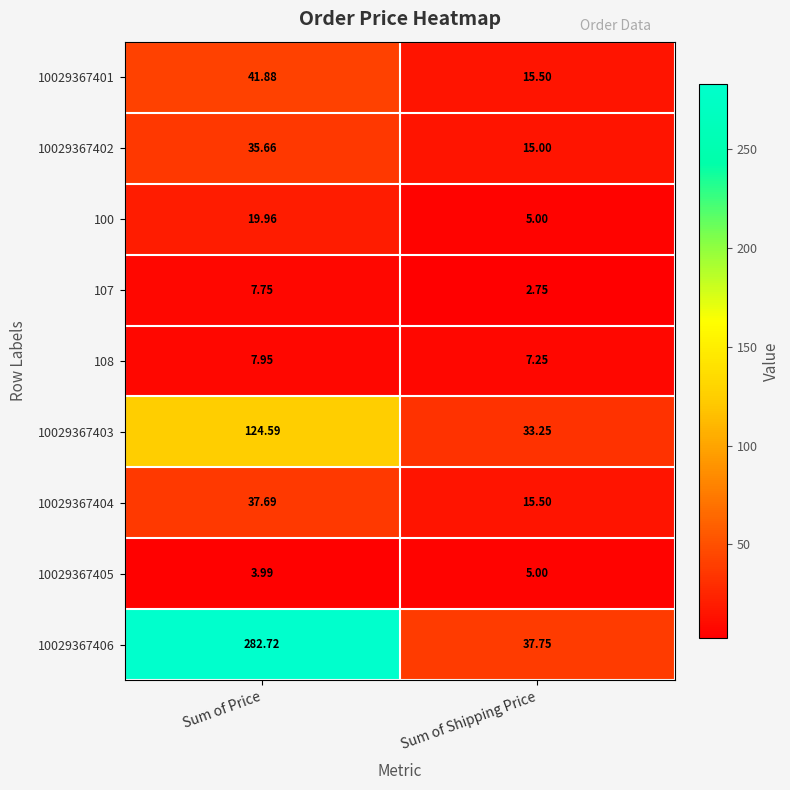

Which category has the highest value across all series?

Sum of Price